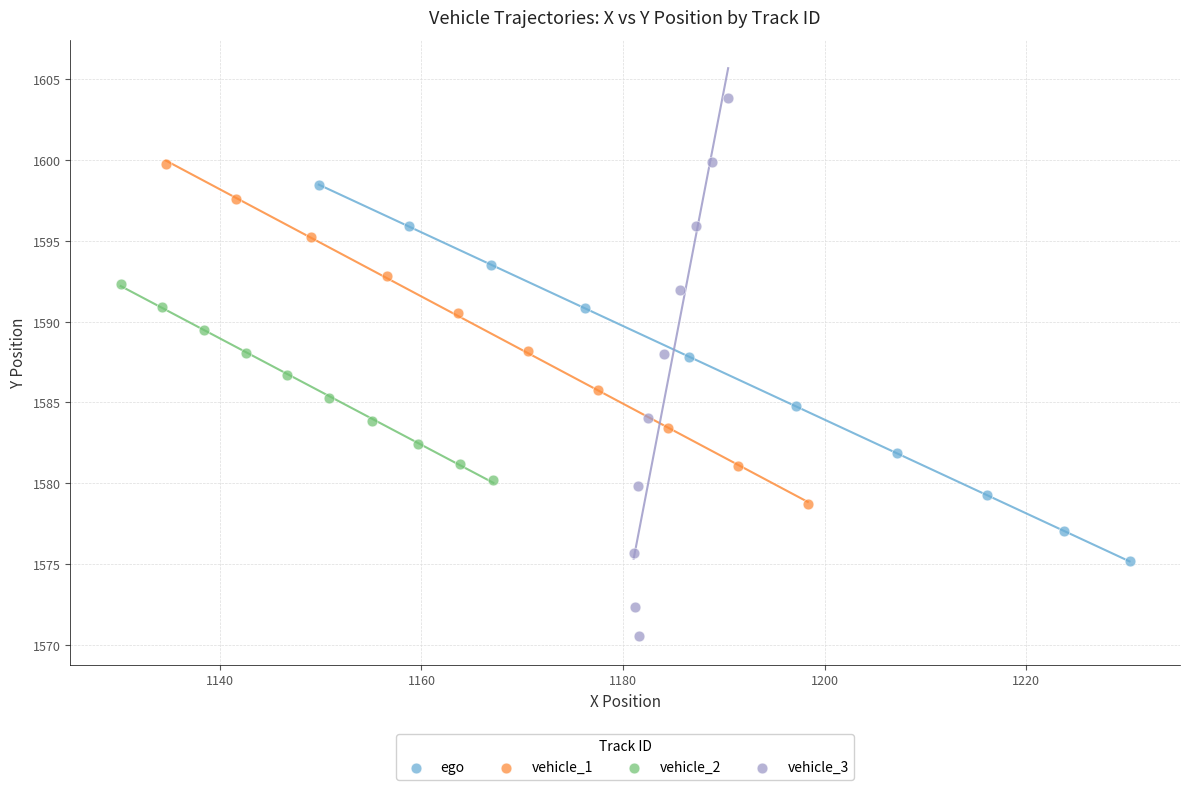

What are all the series names shown in the legend?

ego, vehicle_1, vehicle_2, vehicle_3